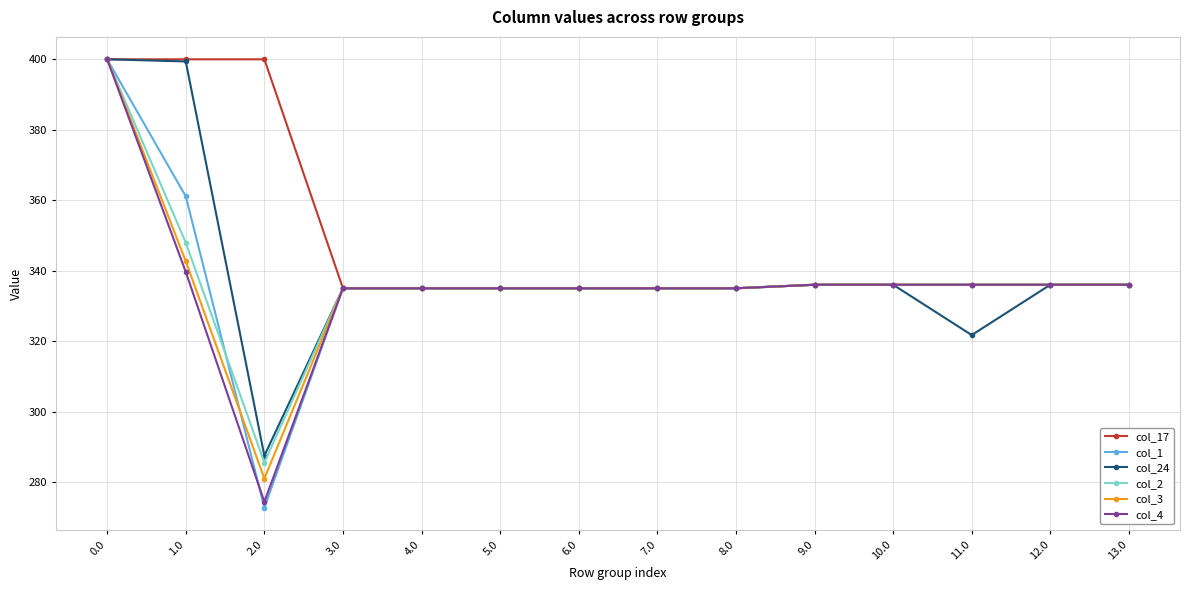

Is it true that col_17 equals 177.0 at 6.0?

False